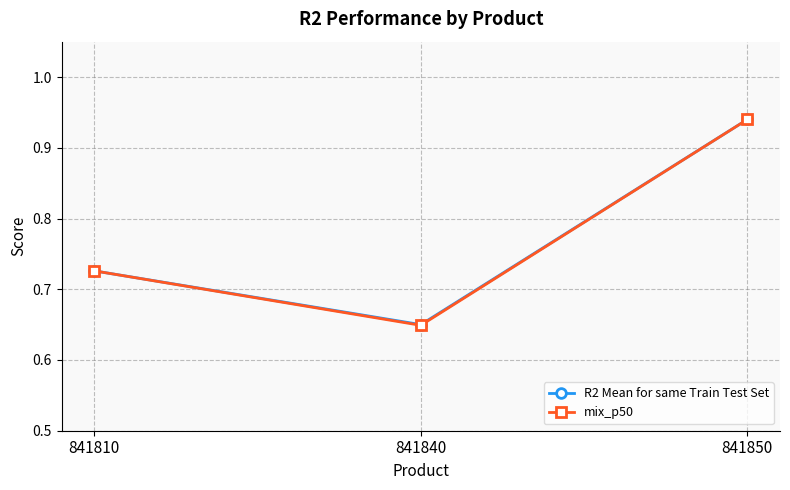

Which series has the largest range (max minus min)?

mix_p50